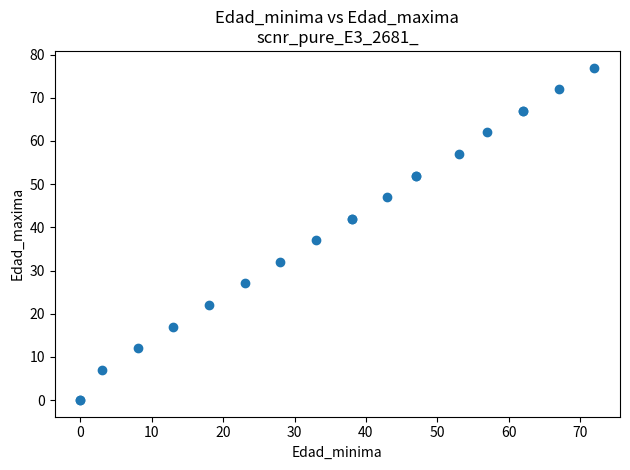

What Y value in the scatter plot is closest to 38?

37